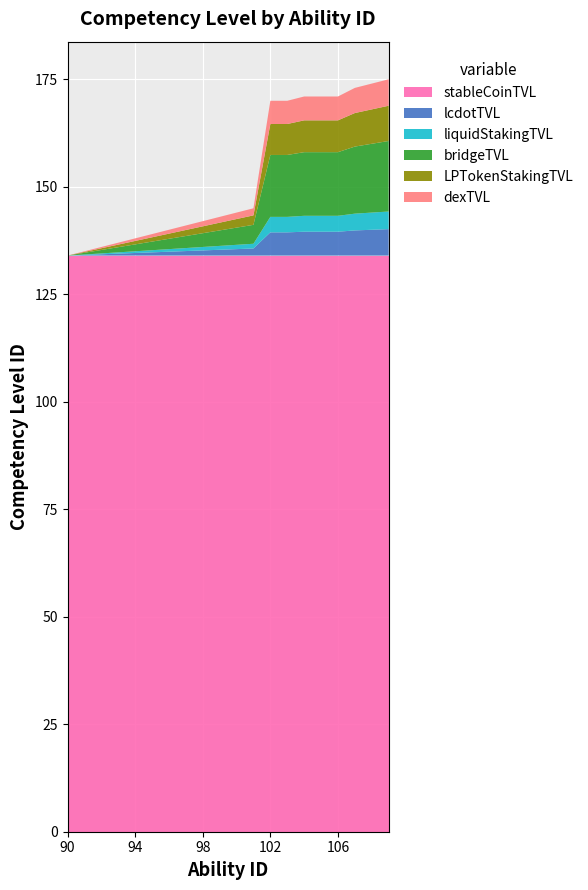

Reading left to right, what are all the values shown in this chart?

competency_level_id: 90=134	91=135	92=136	93=137	94=138	95=139	96=140	97=141	98=142	99=143	100=144	101=145	102=170	103=170	104=171	105=171	106=171	107=173	108=174	109=175
ability_id_scaled: 90=90	91=91	92=92	93=93	94=94	95=95	96=96	97=97	98=98	99=99	100=100	101=101	102=102	103=103	104=104	105=105	106=106	107=107	108=108	109=109